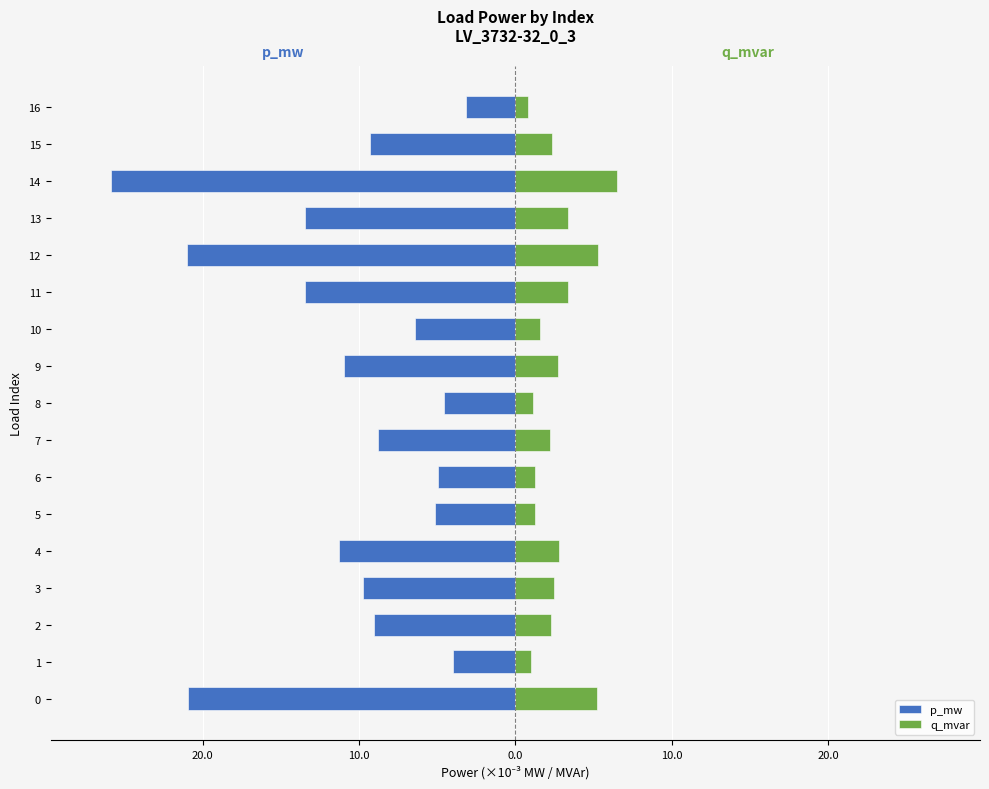

What is the difference between the maximum and minimum values in the q_mvar series?

5.7